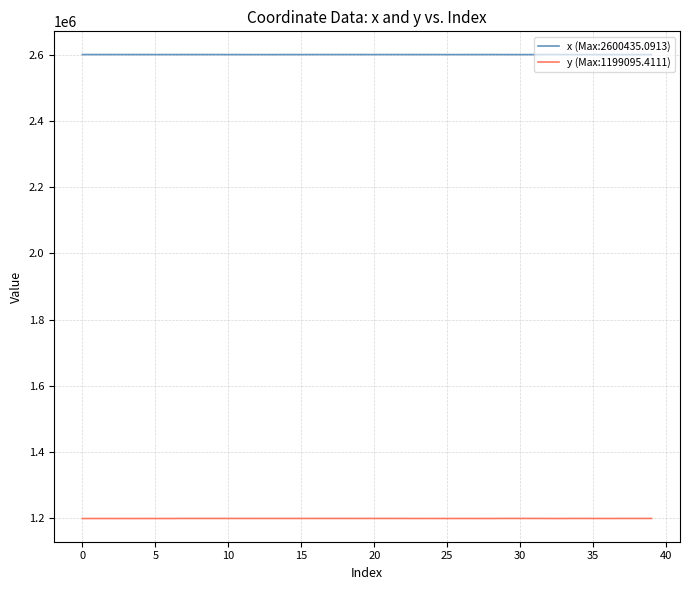

True or false: y (Max:1199095.4111) and x (Max:2600435.0913) intersect in this chart.

False